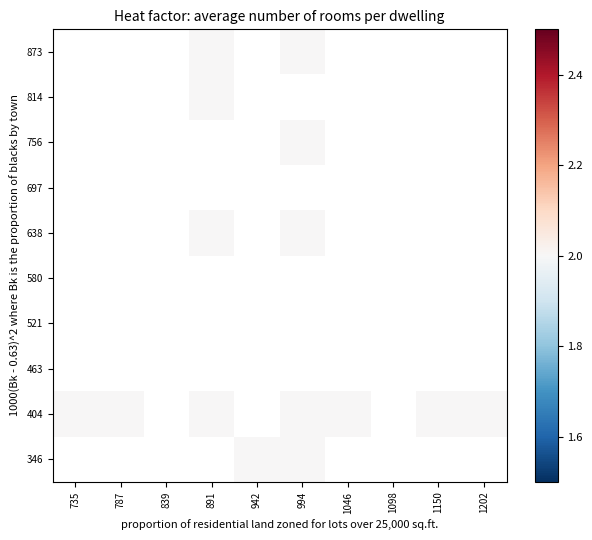

Between 1046 and 839, which is larger?

839